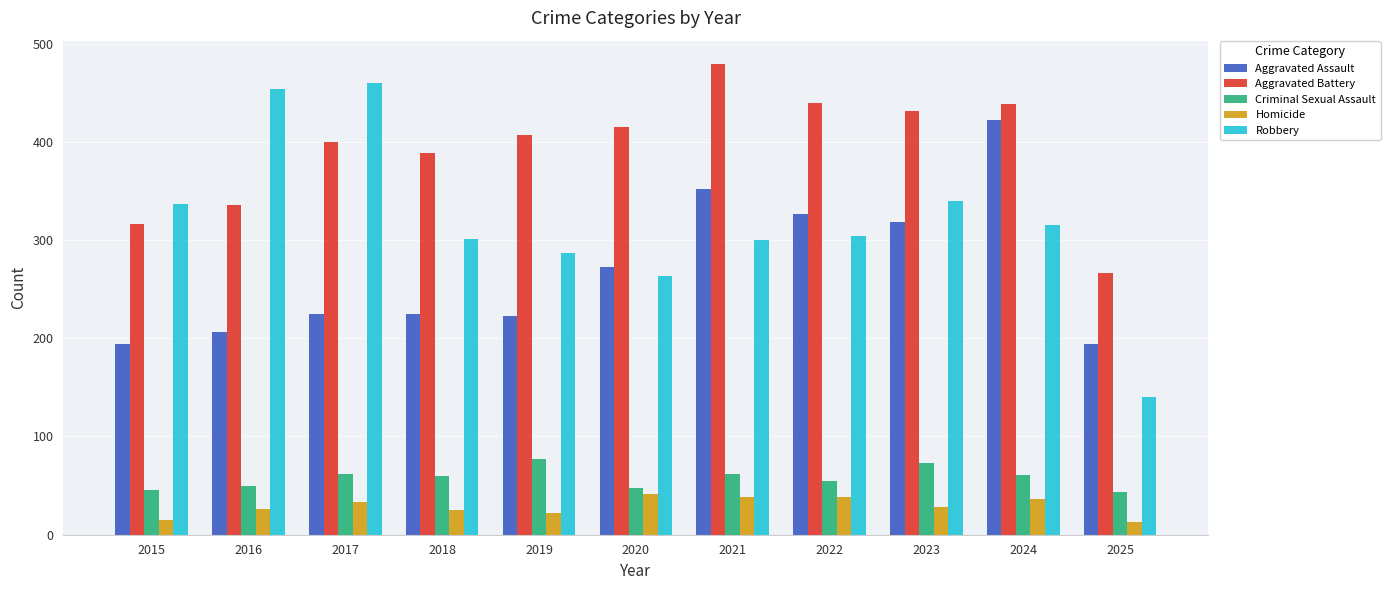

At 2019, list the series in order from largest to smallest.

Aggravated Battery, Robbery, Aggravated Assault, Criminal Sexual Assault, Homicide